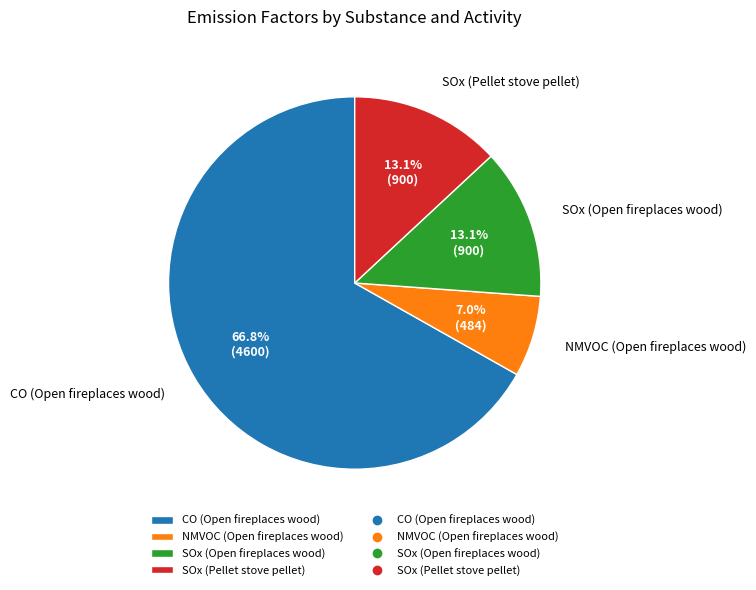

How many segments does this pie chart have?

4